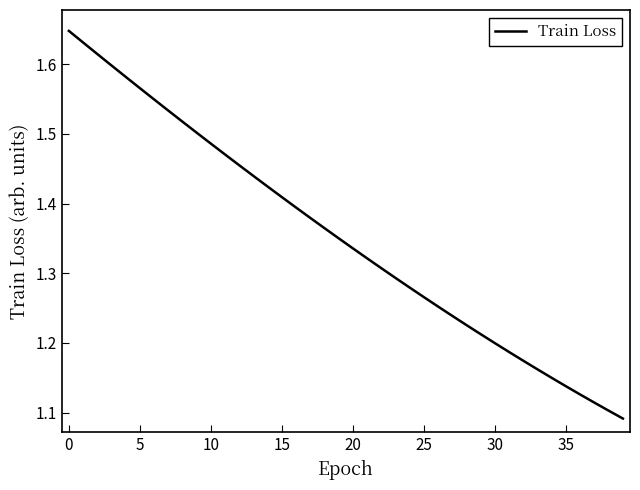

What is the difference between the maximum and minimum values?

0.6